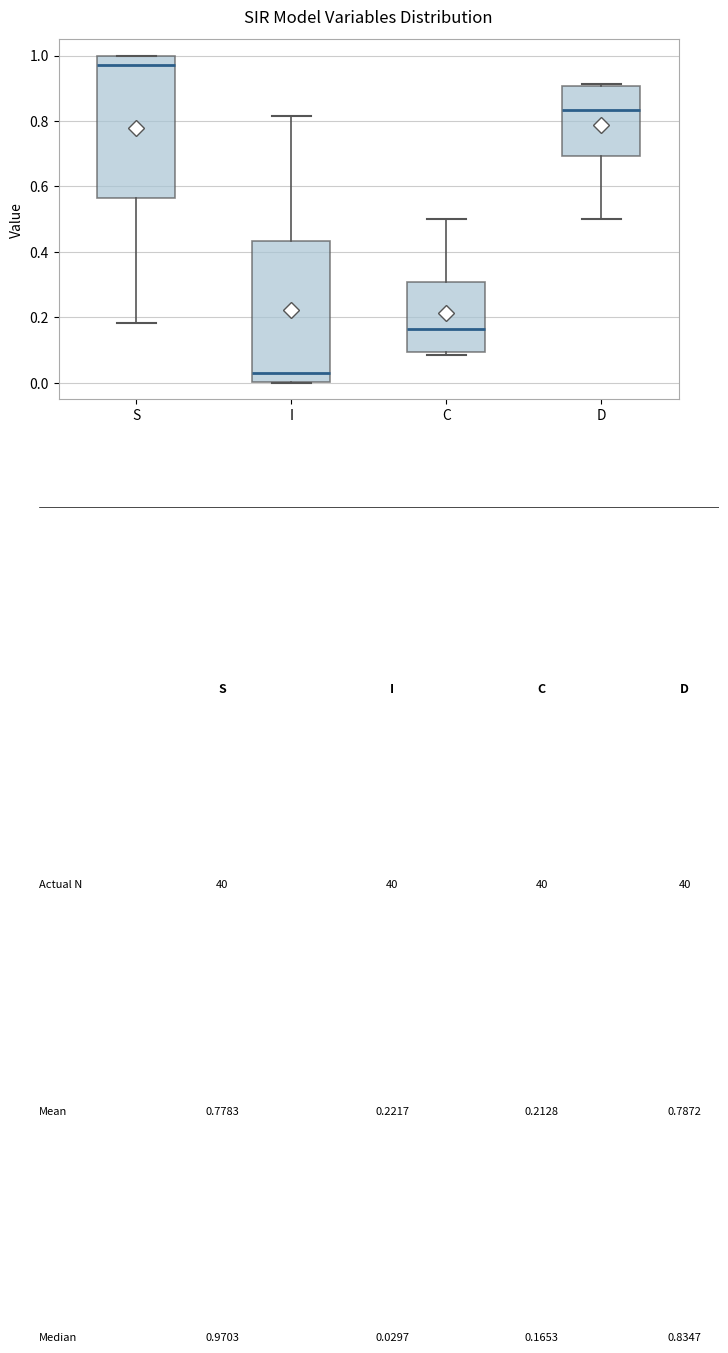

Where is the lower edge of the box for S on the y-axis? The values are not printed on the chart, so give them approximately, as read against the axis.

0.56